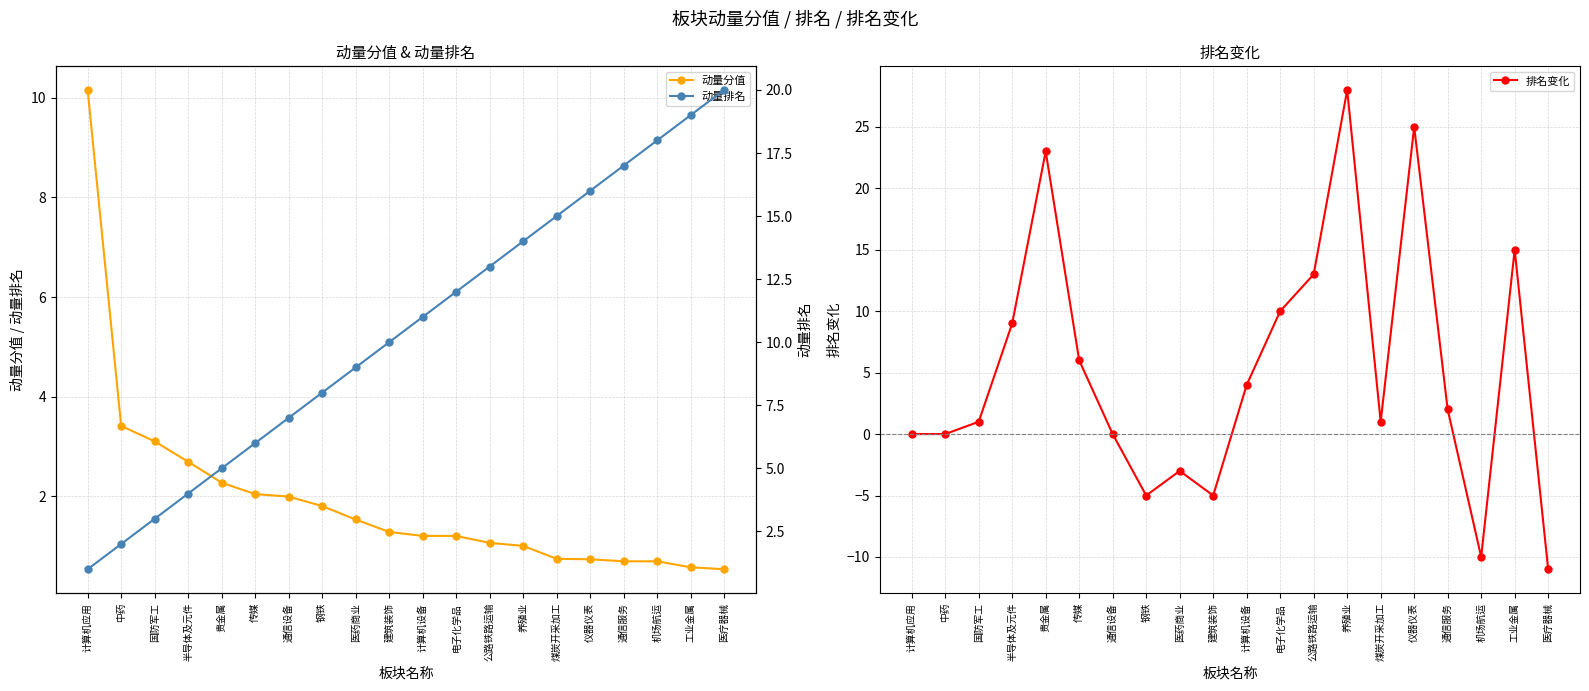

What is the lowest value of the 排名变化 series?

-11